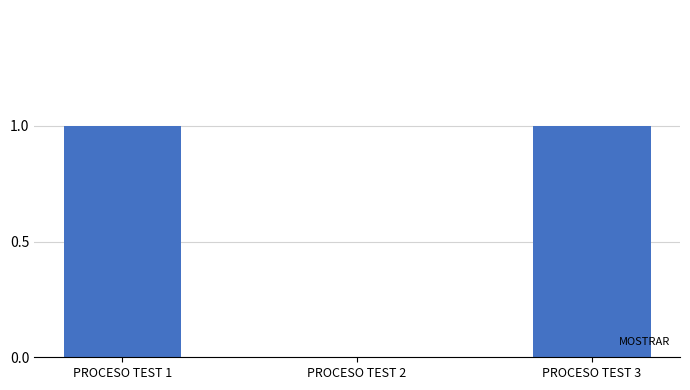

Which has a higher value, PROCESO TEST 1 or PROCESO TEST 2?

PROCESO TEST 1